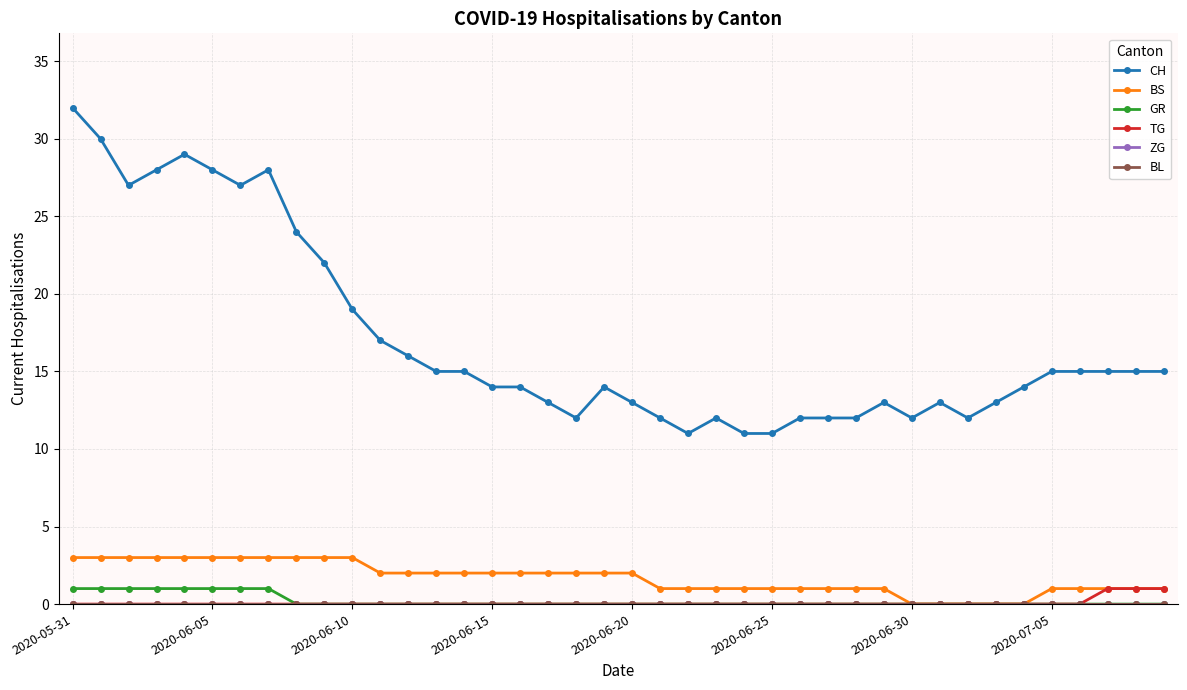

Does the chart have visible grid lines?

Yes